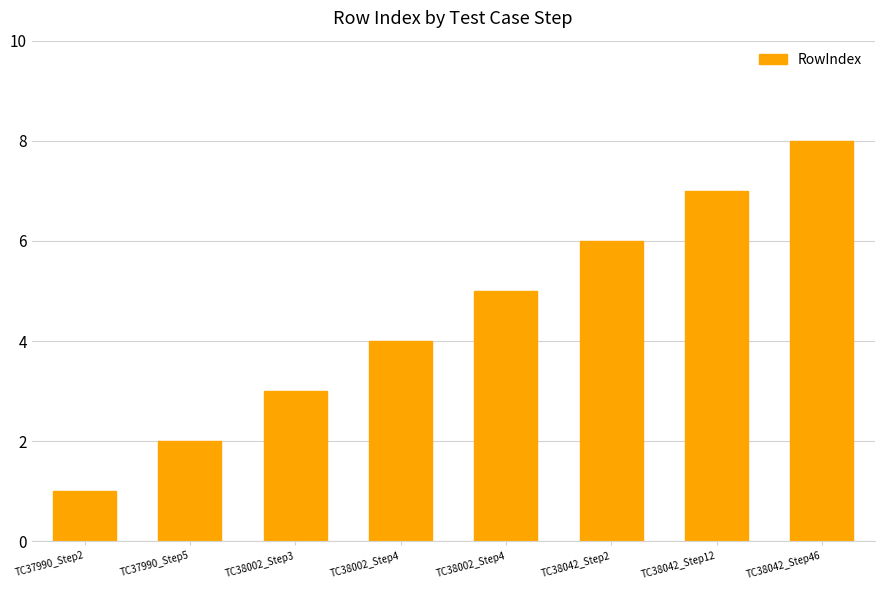

How many series are shown in this chart?

1